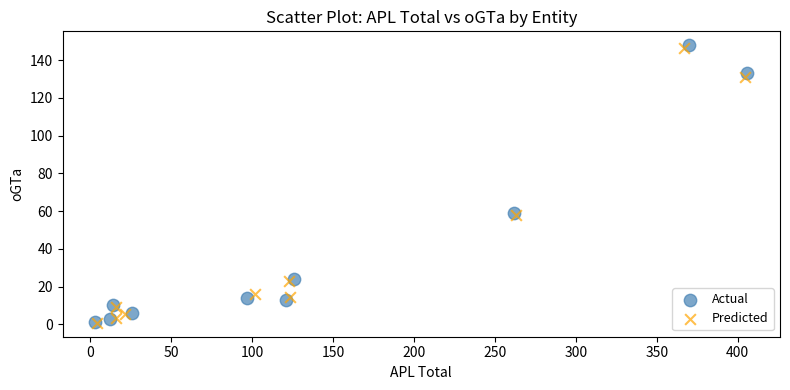

Which series has the widest spread of Y values?

Actual